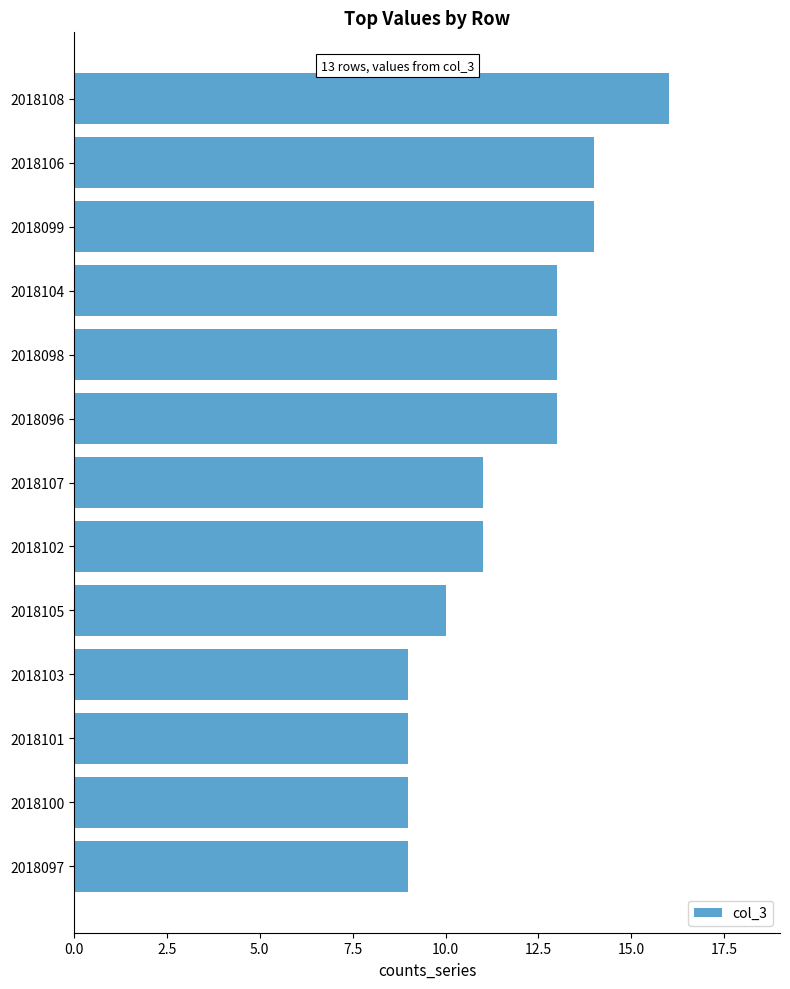

The chart shows a value of 14 at 2018106. True or false?

True